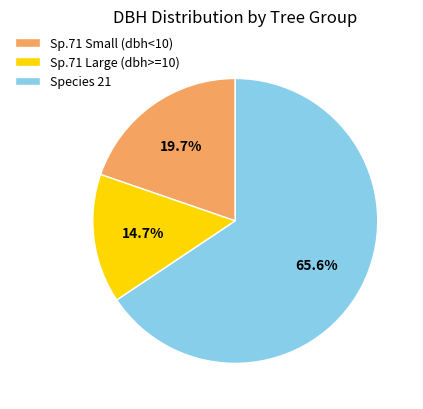

Is there any slice that represents more than half of the pie?

Yes